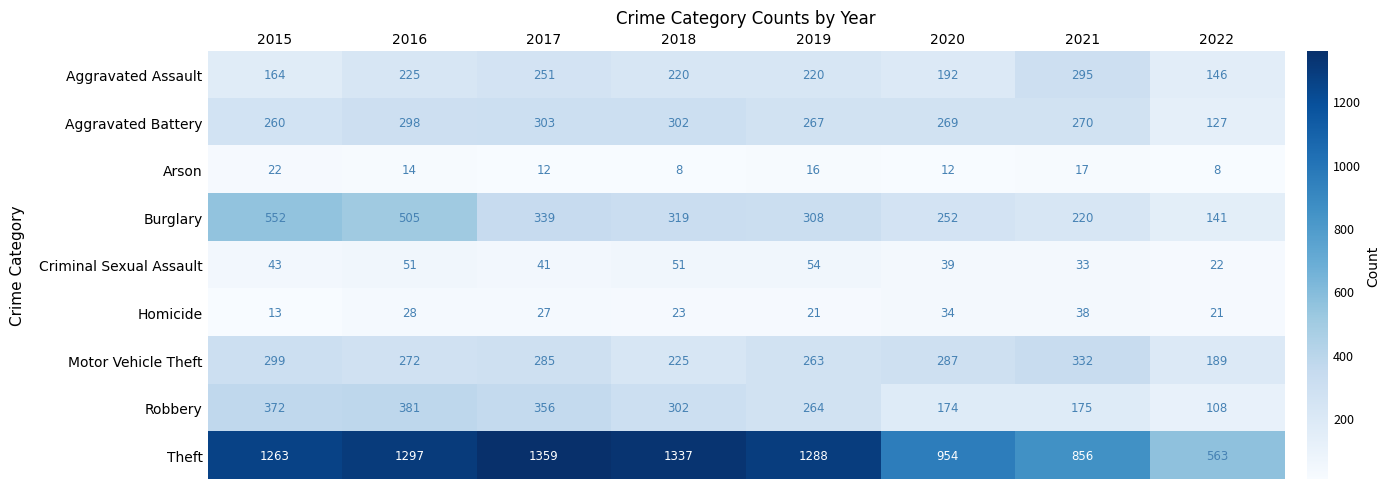

Which series has the largest range (max minus min)?

Theft